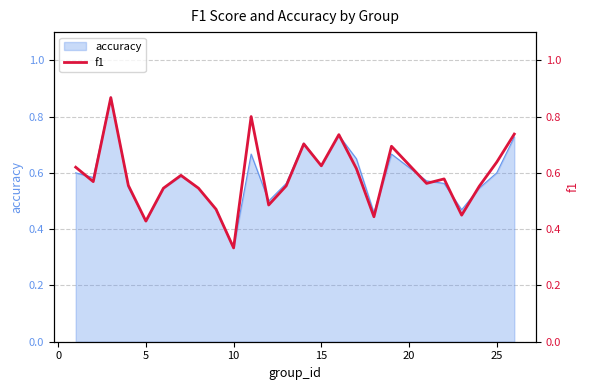

Where is accuracy nearest to the value 0?

10